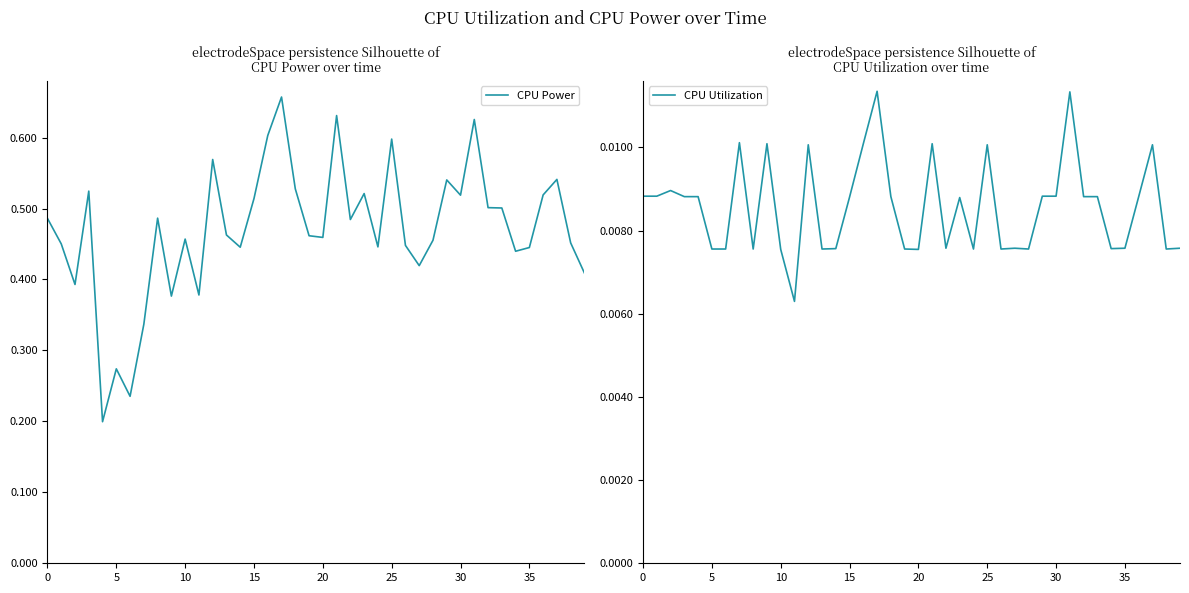

Is it true that CPU Power equals 0.4 at 5?

False